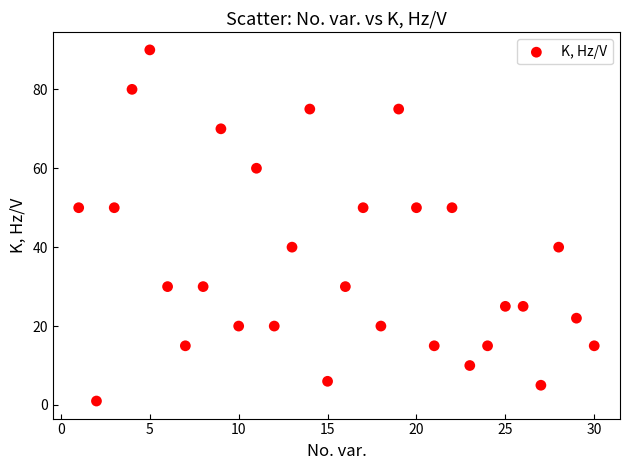

What is the range of X values (max minus min)?

29